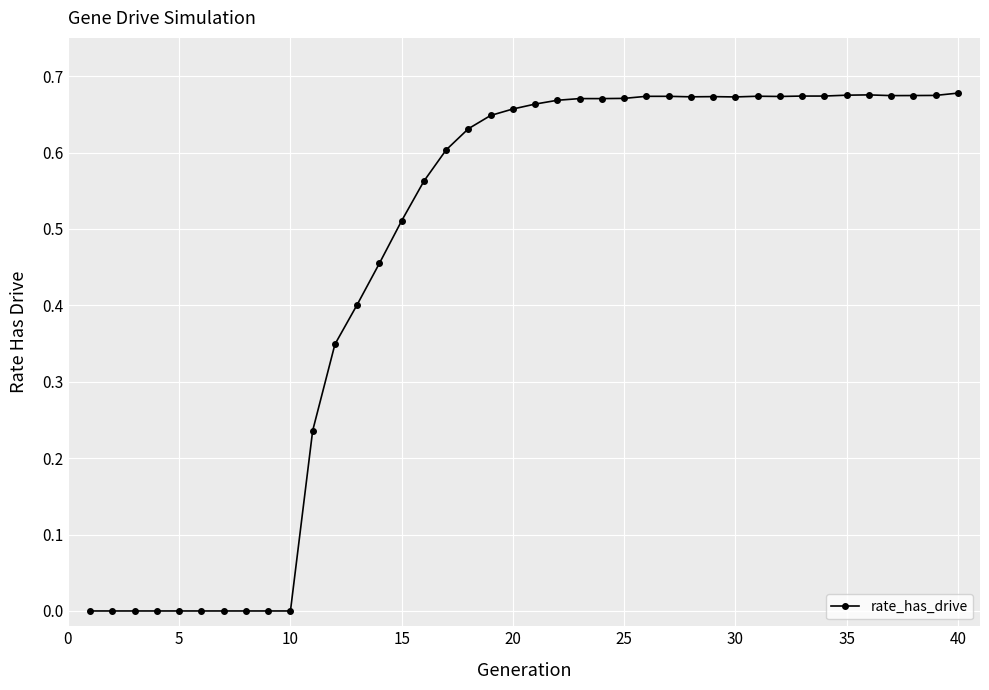

What is the sum of all values?

18.5